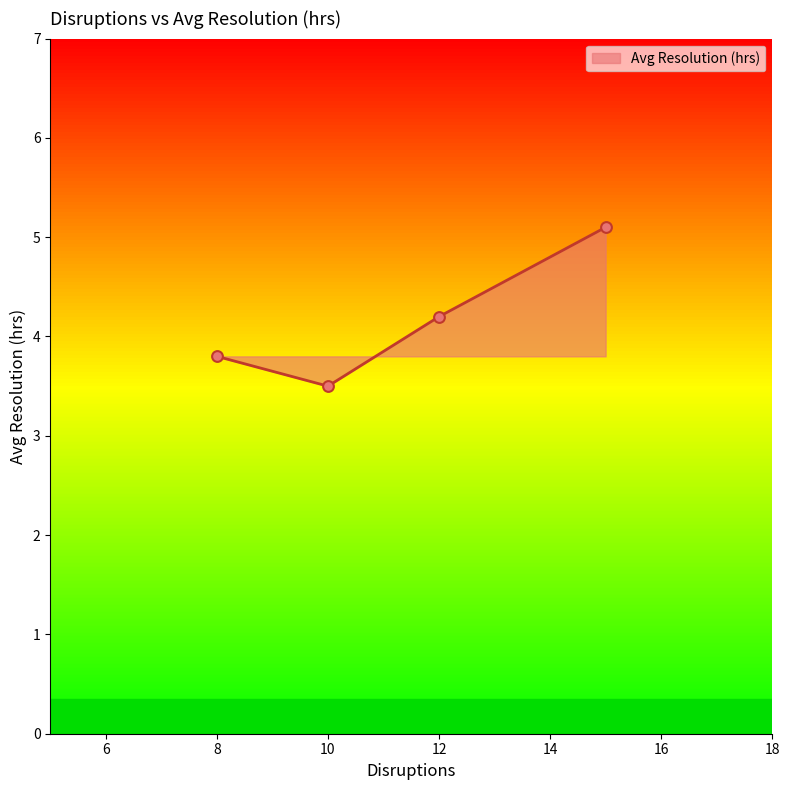

What is the minimum value for Avg Resolution (hrs)?

3.5